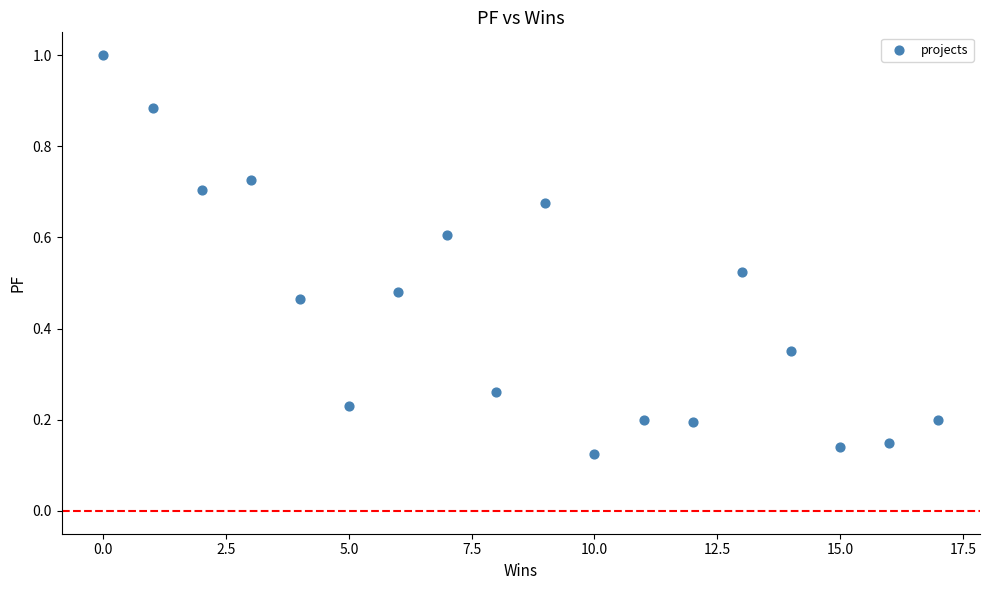

What is the range of X values (max minus min)?

17.0